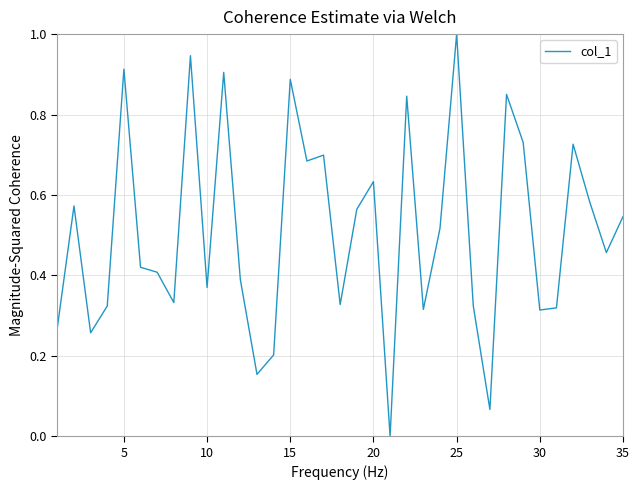

What is the maximum value shown in the chart?

1.0